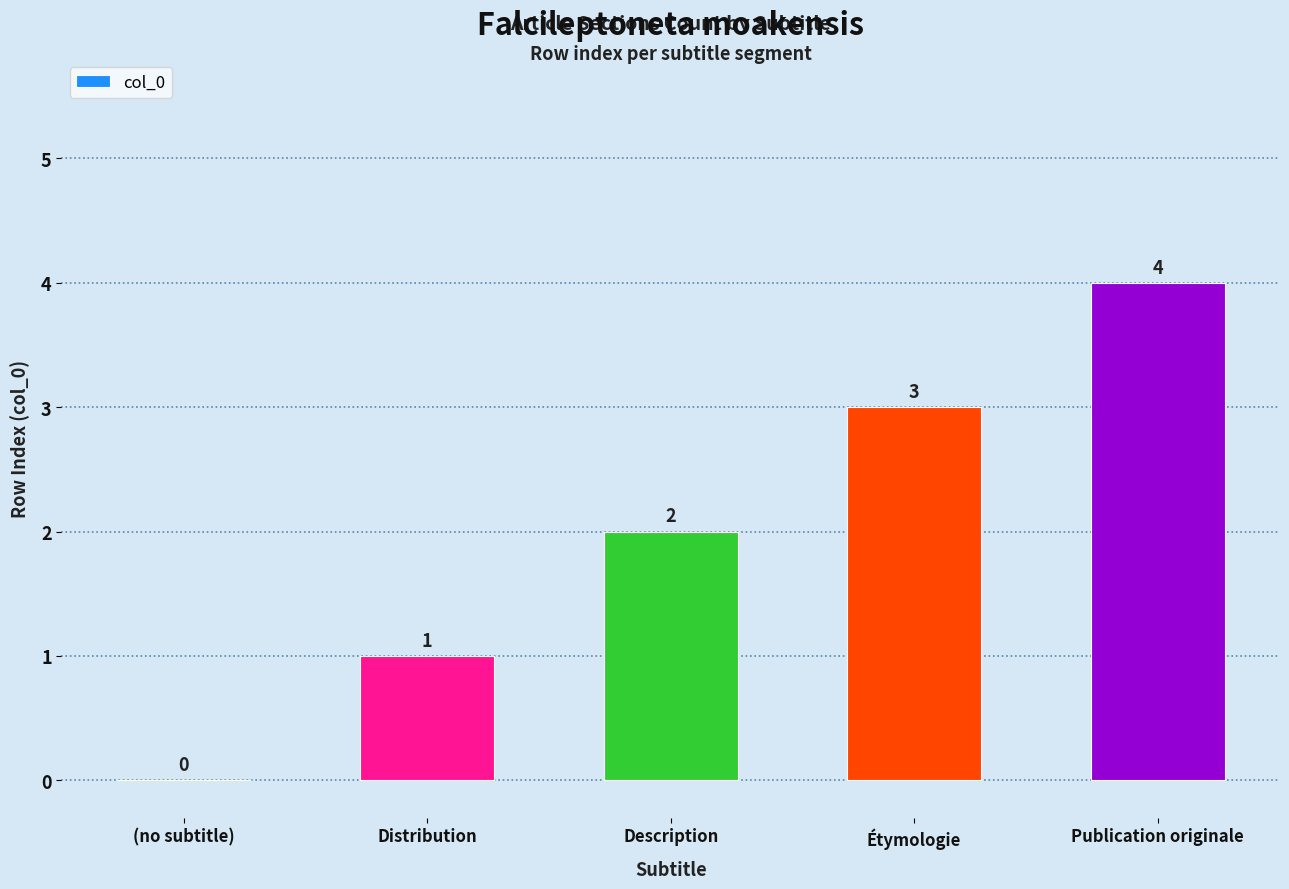

At which category does the chart reach its peak across all series?

Publication originale